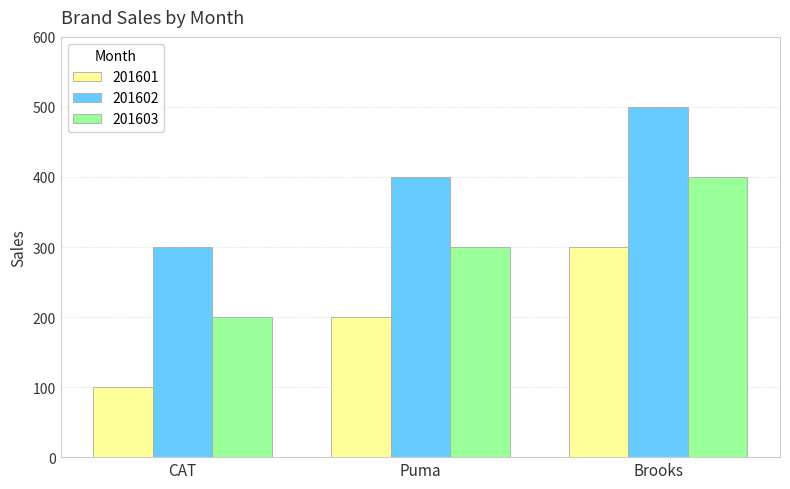

What is the difference between the maximum and second lowest values in the 201602 series?

100